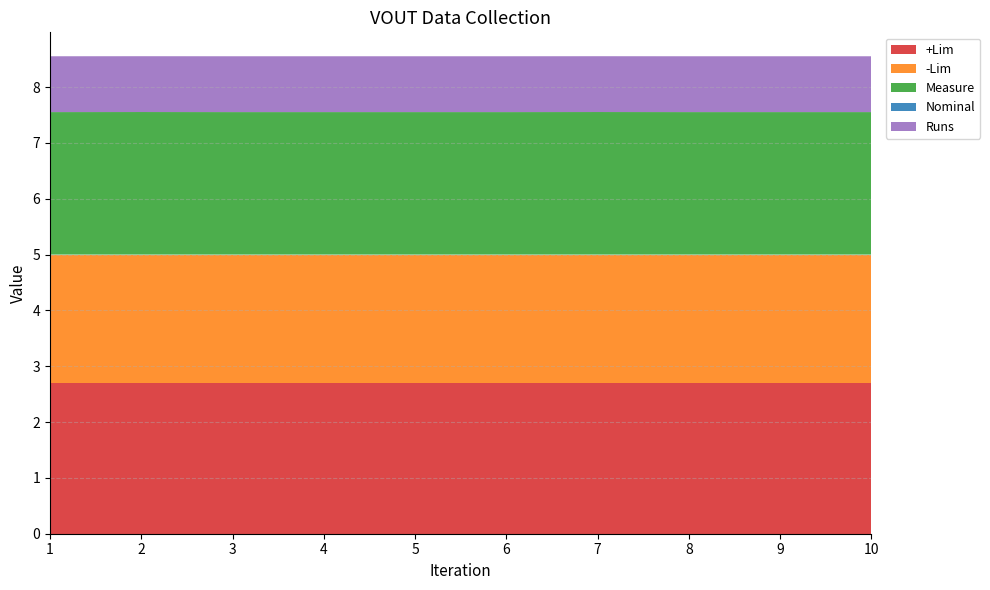

Reading right to left, extract all data points from this chart.

+Lim: 2.7	2.7	2.7	2.7	2.7	2.7	2.7	2.7	2.7	2.7
-Lim: 2.3	2.3	2.3	2.3	2.3	2.3	2.3	2.3	2.3	2.3
Measure: 2.6	2.6	2.6	2.6	2.6	2.6	2.6	2.6	2.6	2.6
Nominal: 0.0	0.0	0.0	0.0	0.0	0.0	0.0	0.0	0.0	0.0
Runs: 1.0	1.0	1.0	1.0	1.0	1.0	1.0	1.0	1.0	1.0